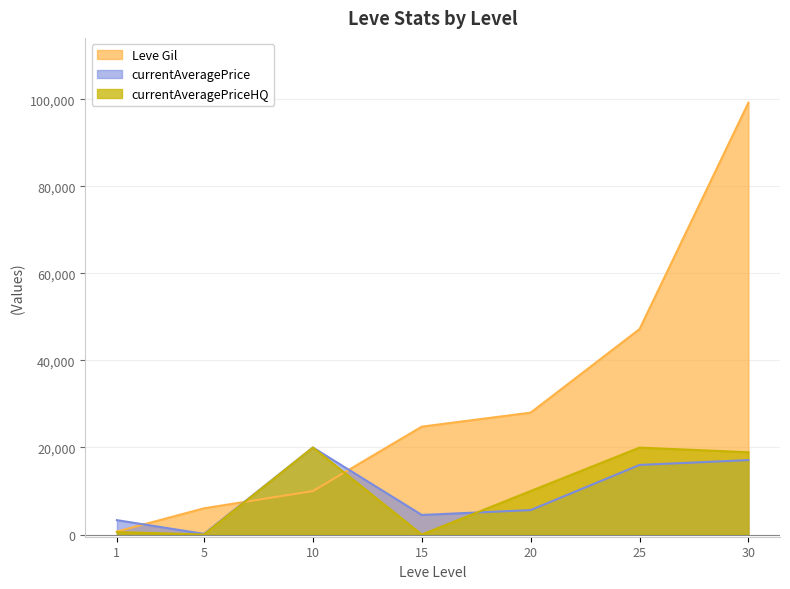

Which series has the largest range (max minus min)?

Leve Gil